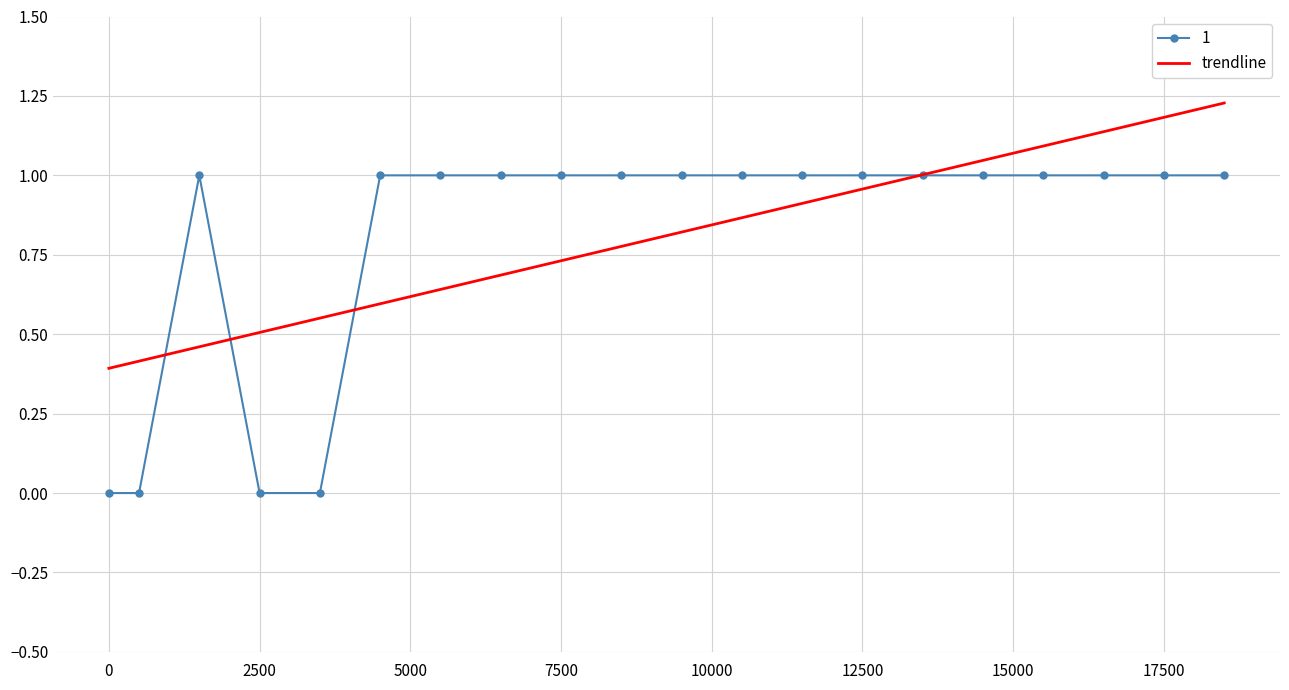

True or false: 0 and 1 intersect in this chart.

False